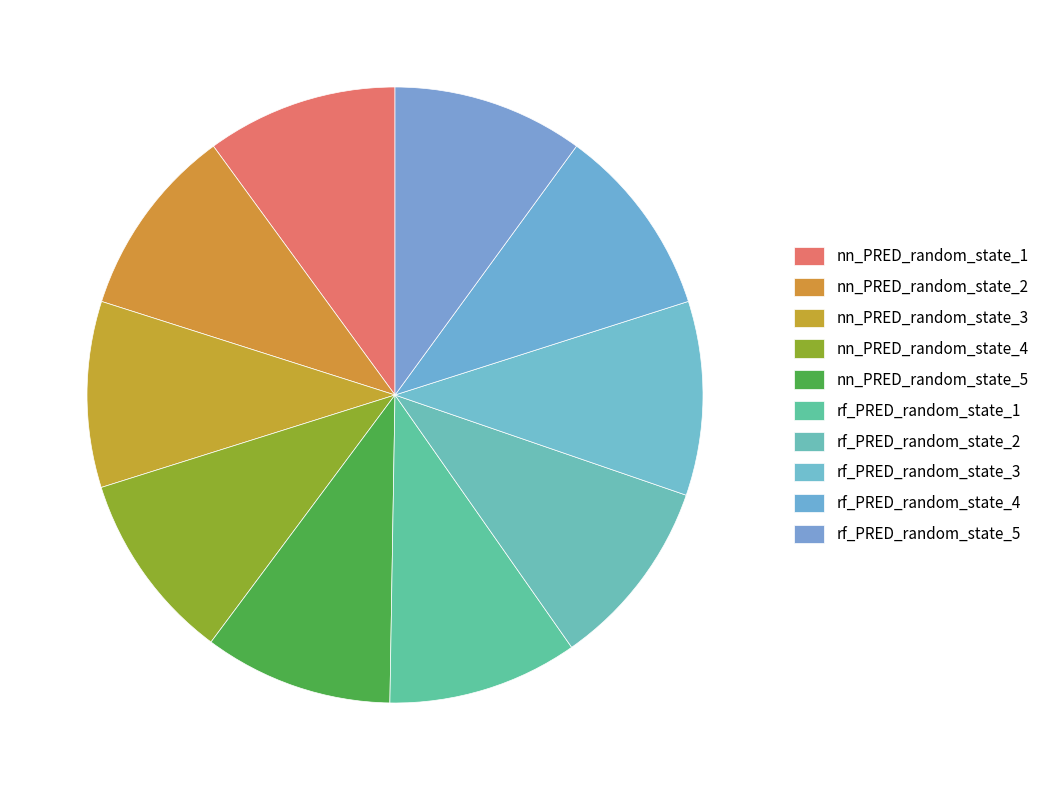

Which category has the smallest portion of the pie?

nn_PRED_random_state_3